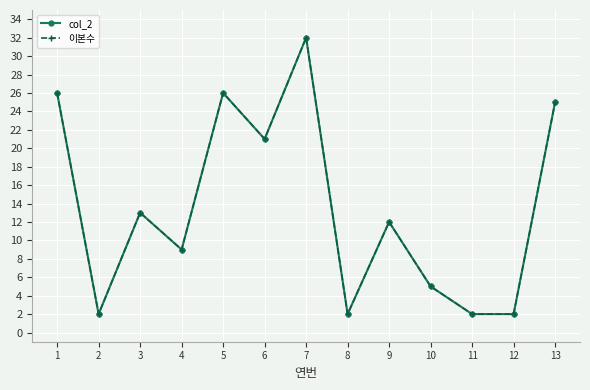

True or false: col_2 and 이본수 cross at least once.

False